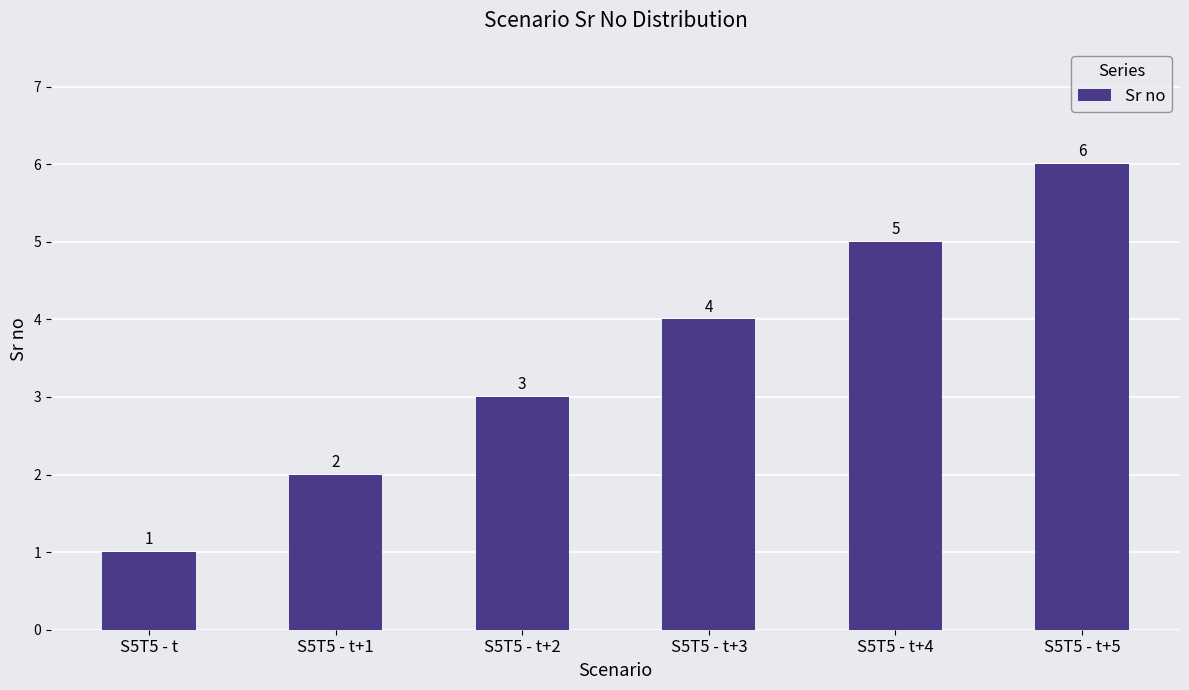

What position from the left is S5T5 - t+5?

6